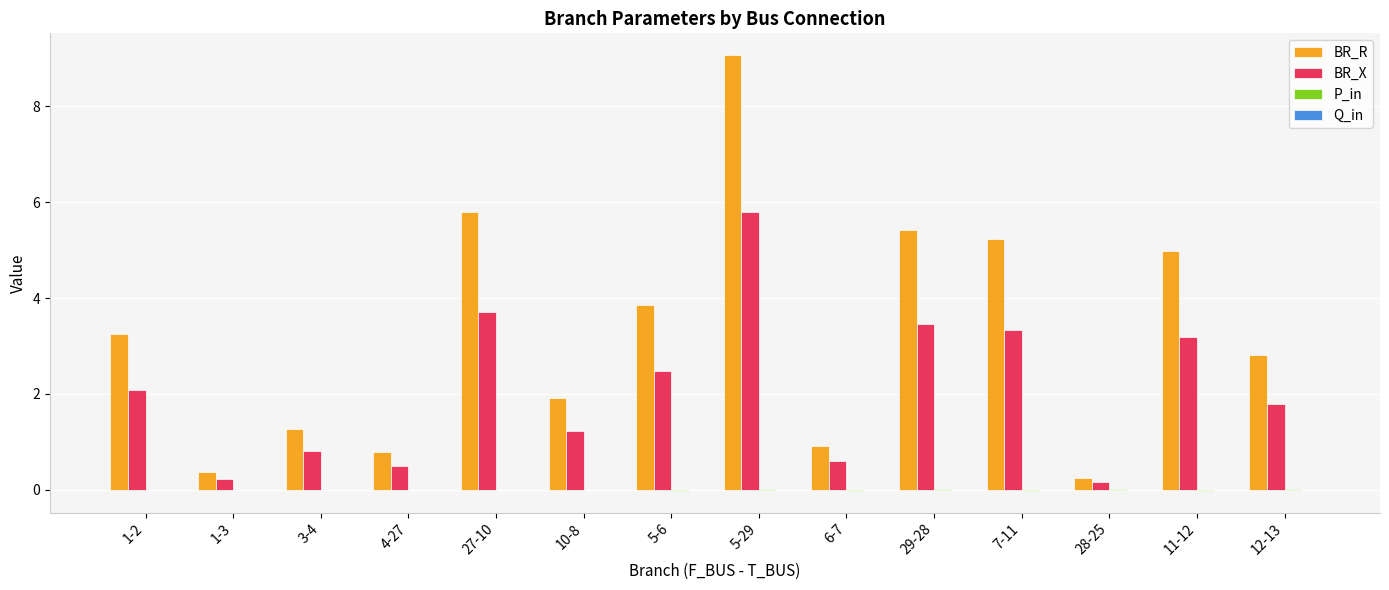

True or false: BR_X has a value of 2.1 at 1-2.

True